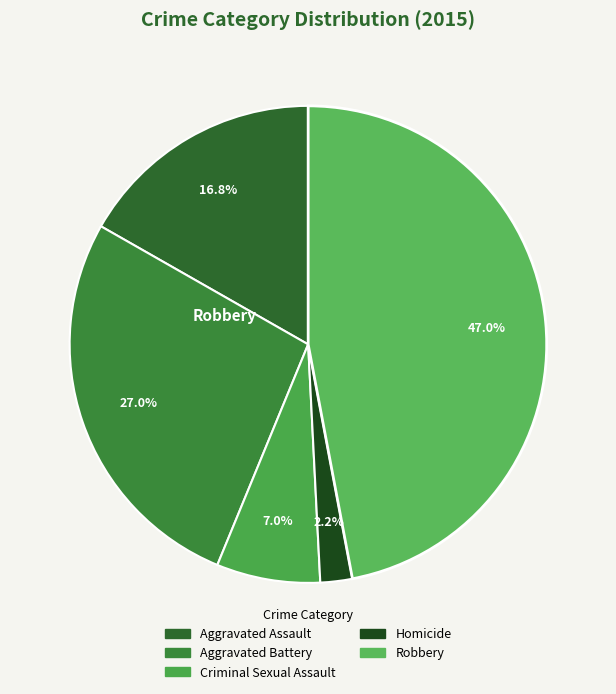

To the nearest percent, what is the difference between the Aggravated Battery and Homicide slice percentages?

25%